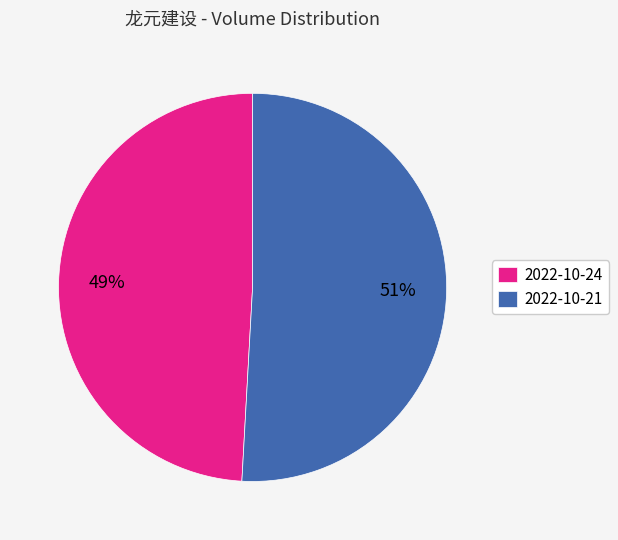

Which has a higher value, 2022-10-24 or 2022-10-21?

2022-10-21